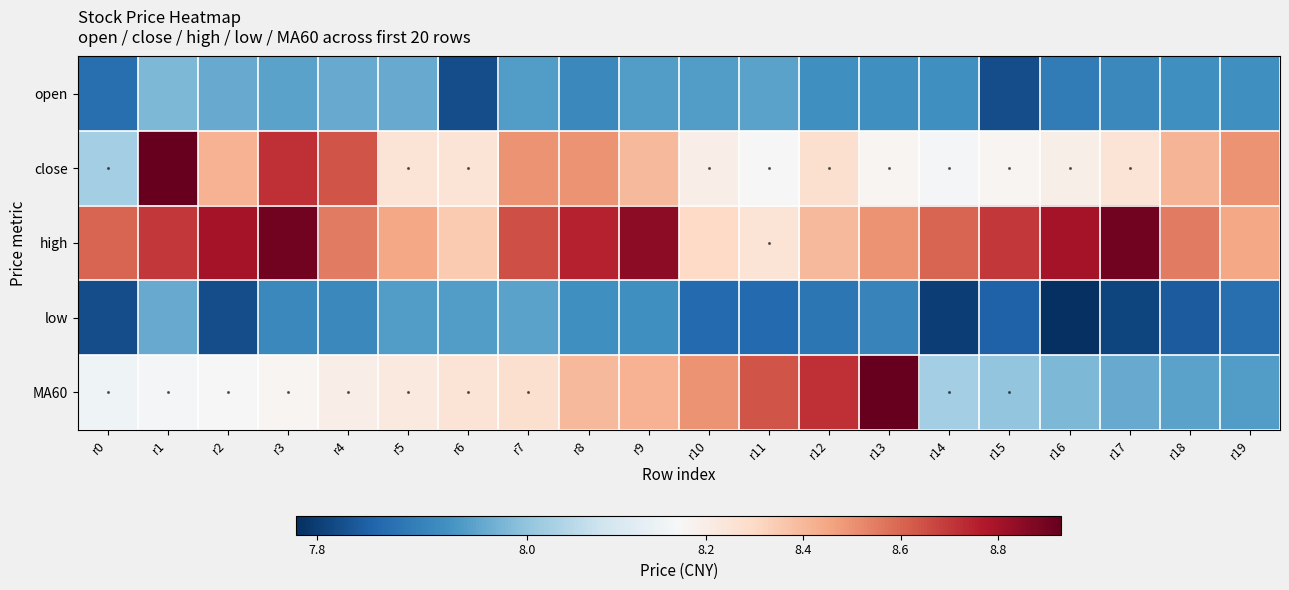

Which label corresponds to the largest value in the chart?

r1